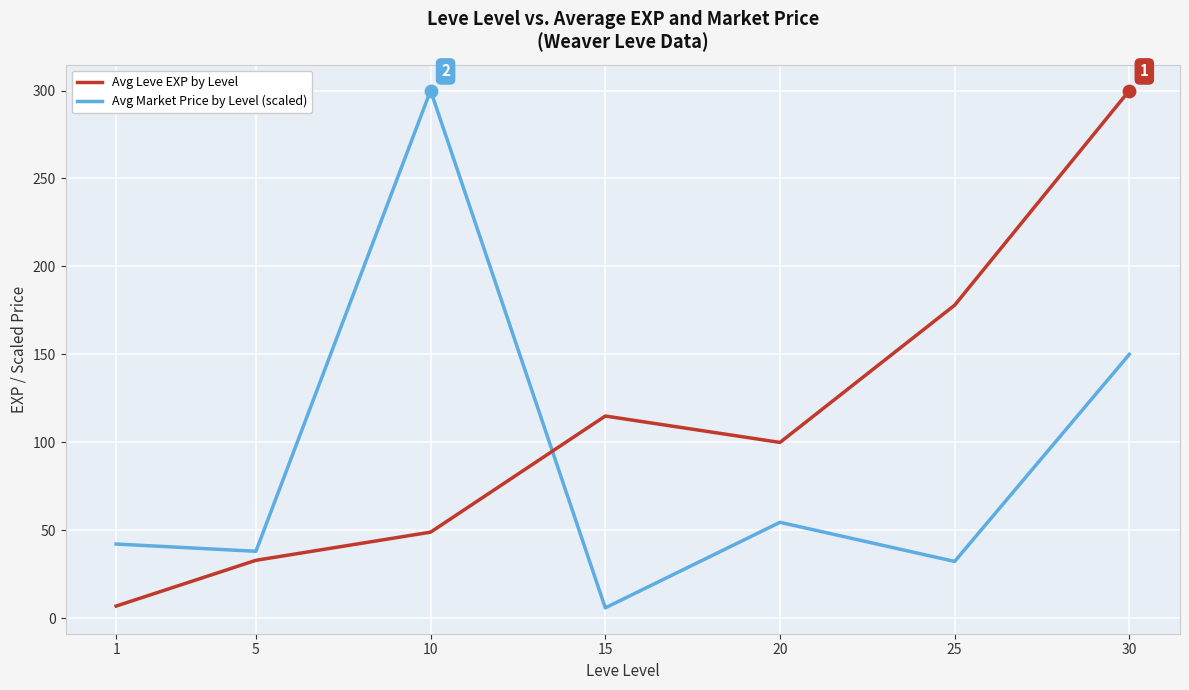

At how many categories does at least one series exceed 134?

3